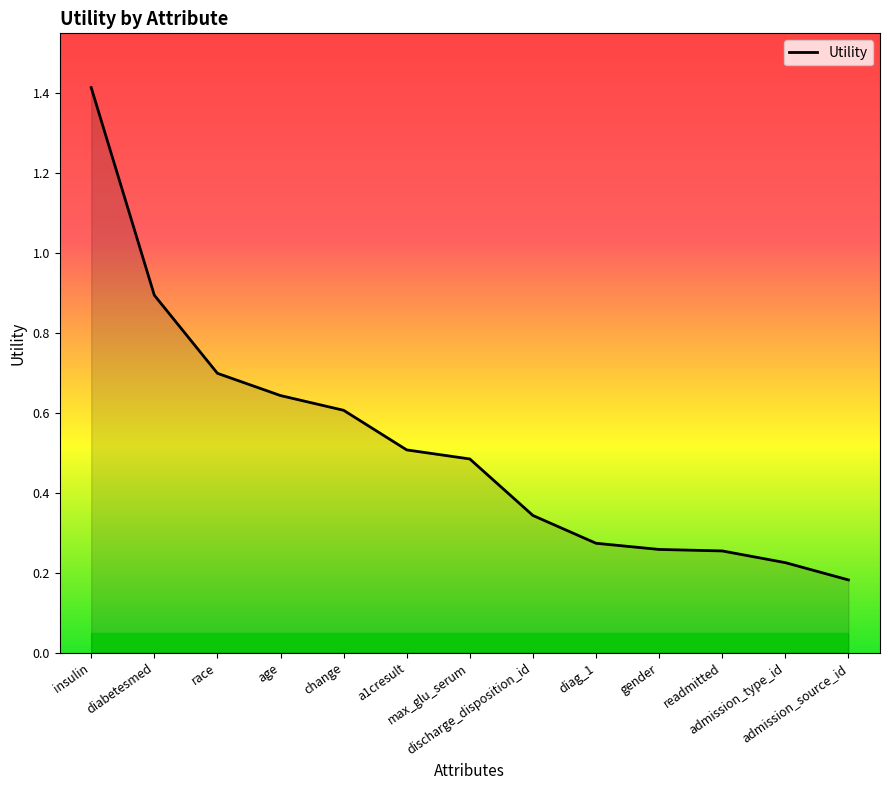

How many series are shown in this chart?

1